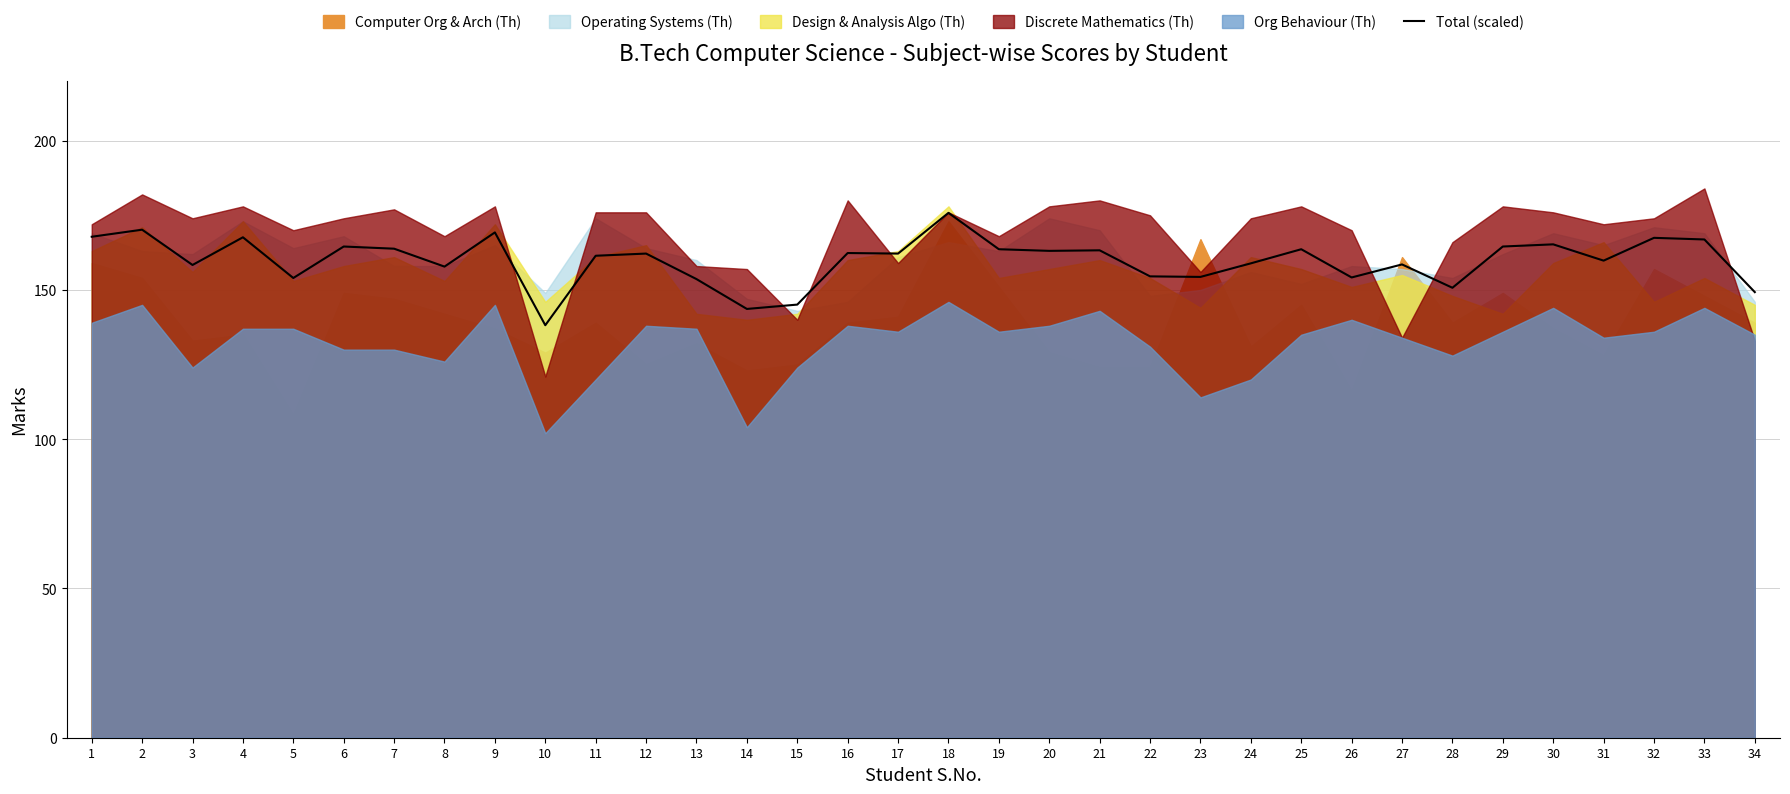

Reading left to right, transcribe all the data shown in this chart.

1=167.8	2=170.2	3=158.4	4=167.6	5=154.0	6=164.5	7=163.8	8=157.8	9=169.3	10=138.2	11=161.5	12=162.2	13=153.6	14=143.6	15=145.1	16=162.4	17=162.2	18=175.8	19=163.6	20=163.1	21=163.3	22=154.5	23=154.4	24=158.9	25=163.6	26=154.2	27=158.5	28=150.7	29=164.5	30=165.3	31=159.8	32=167.5	33=166.9	34=149.3